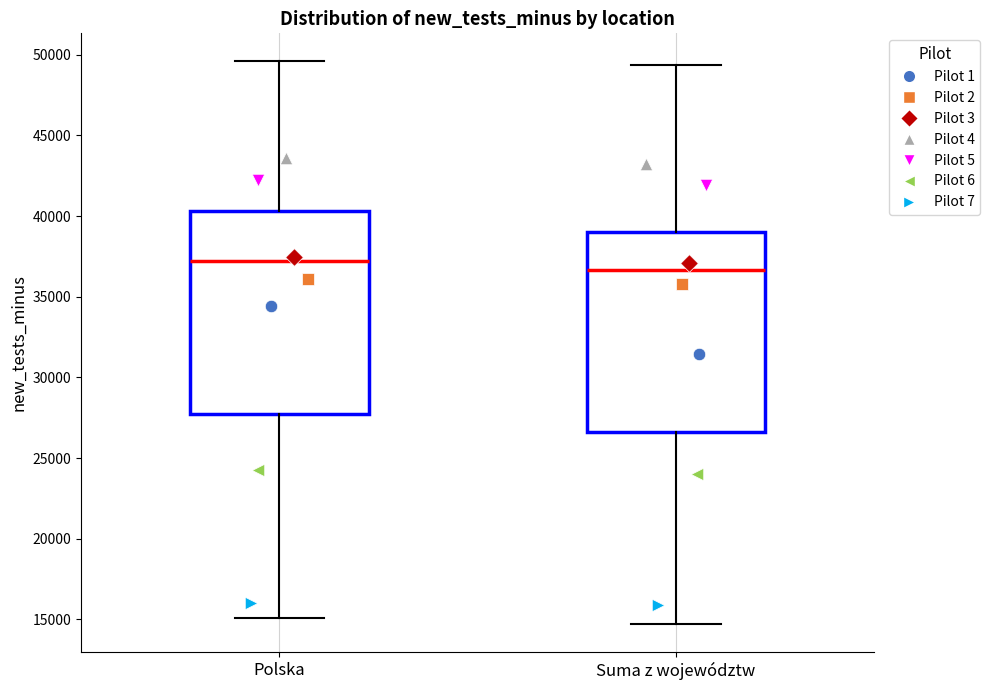

Reading left to right, transcribe this box plot: for each box, give where its median line is, the range the box spans, and where its two whiskers end, as read against the y-axis. The values are not printed on the chart, so give them approximately, as read against the axis.

Polska: median 37000, box 27500 to 40500, whiskers 15000 to 49500
Suma z województw: median 36500, box 26500 to 39000, whiskers 14500 to 49500